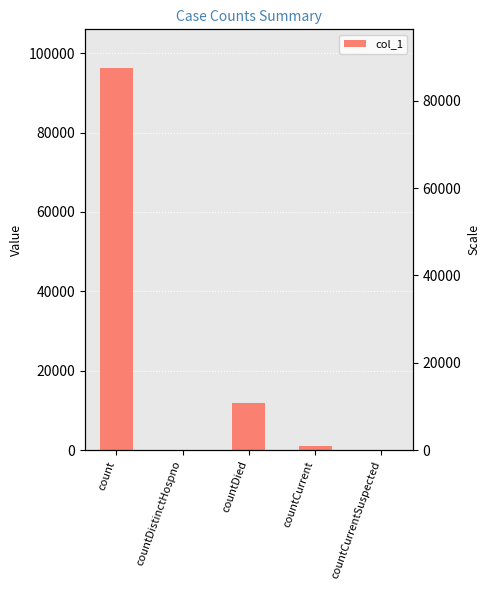

What is the difference between the values at countCurrentSuspected and countDied?

11958